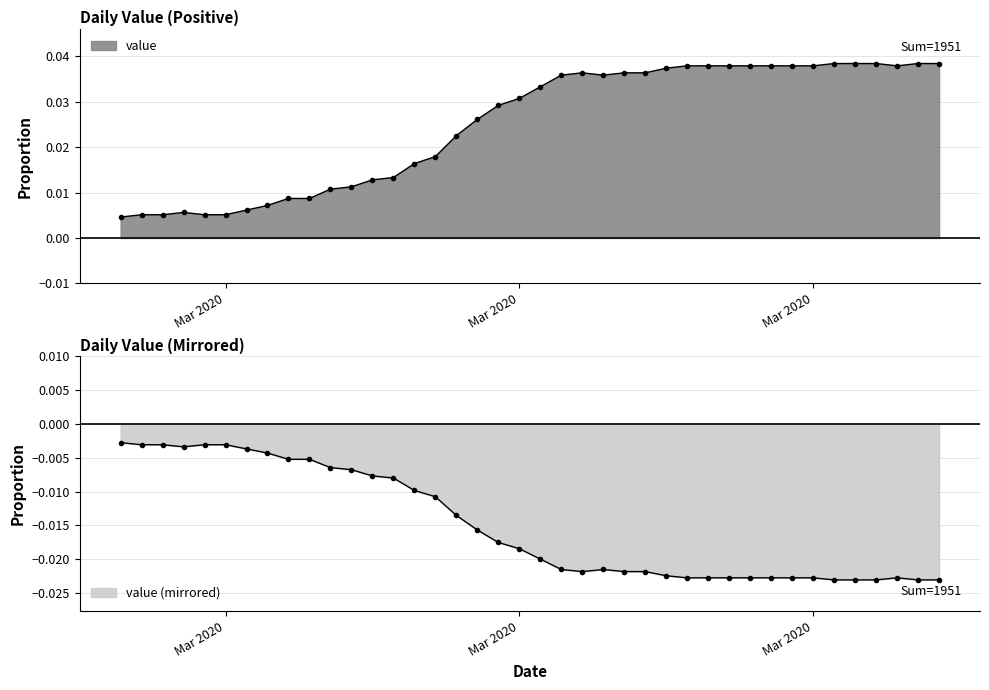

The chart shows a value of 0.0 at 2020-03-14. True or false?

False